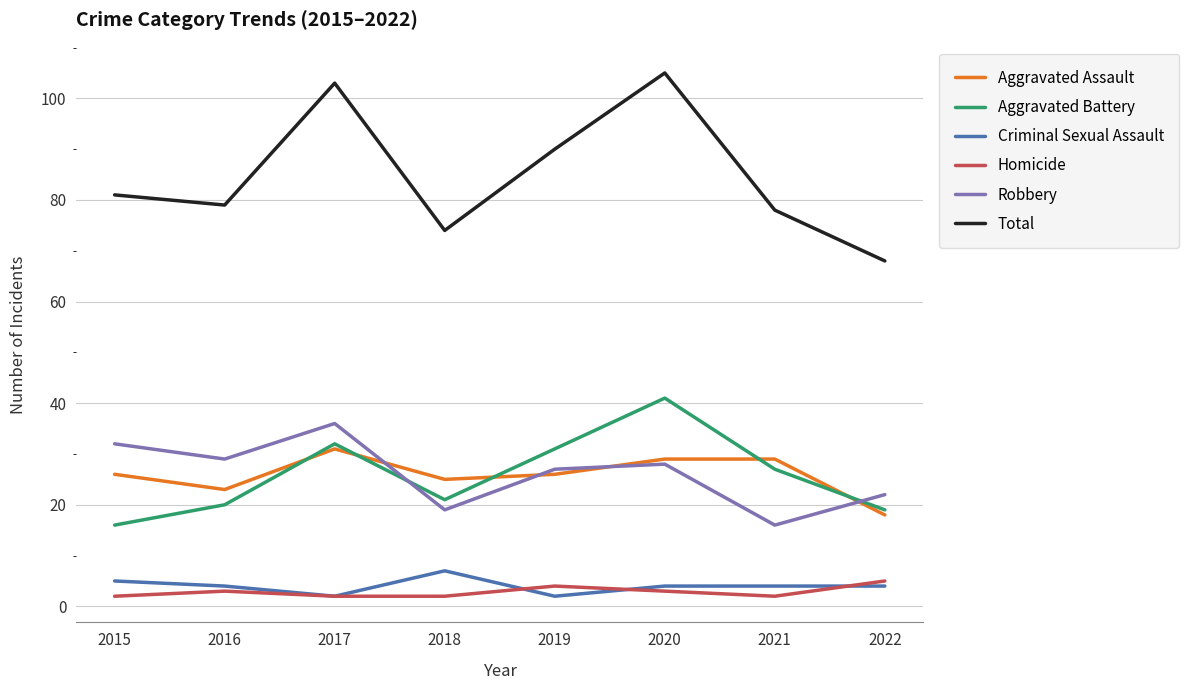

True or false: Aggravated Assault and Homicide cross at least once.

False